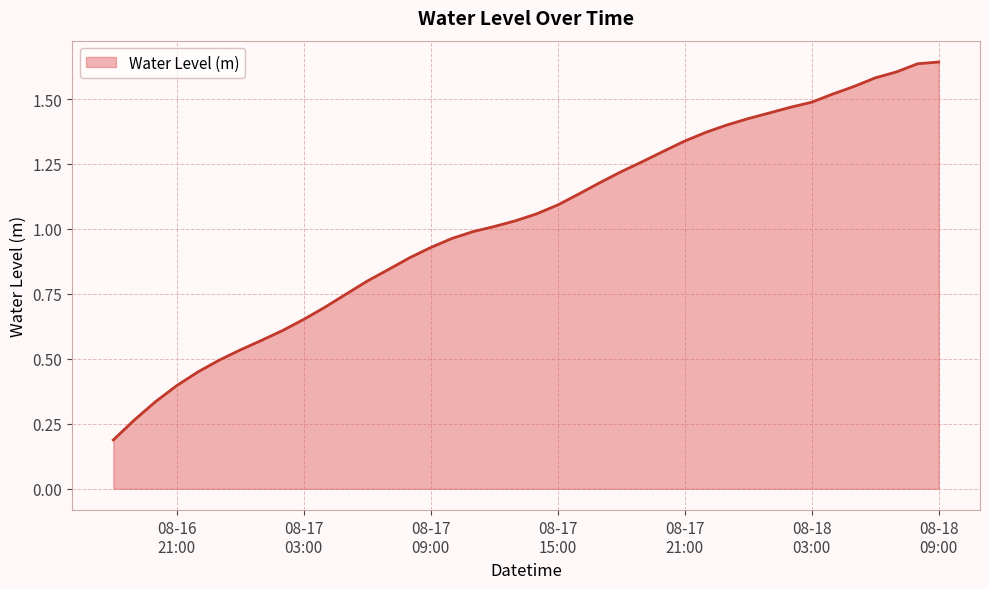

At which label does the data first exceed 1?

2023-08-17 12:00:00